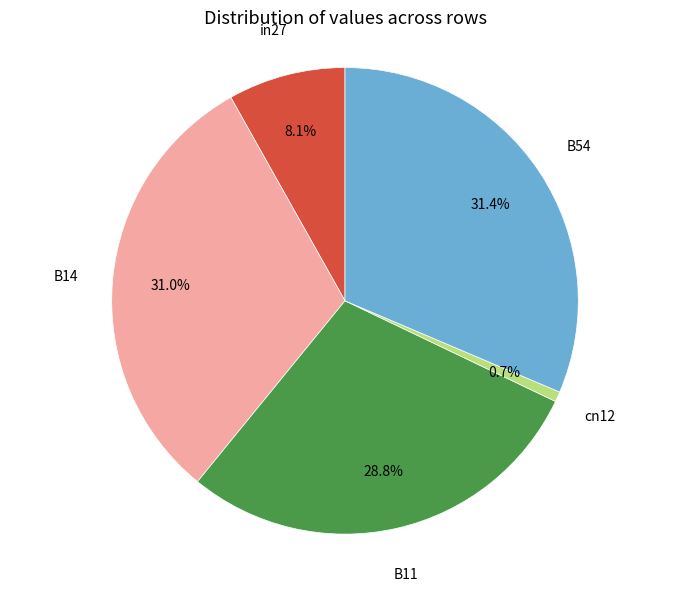

Does any single category account for the majority?

No